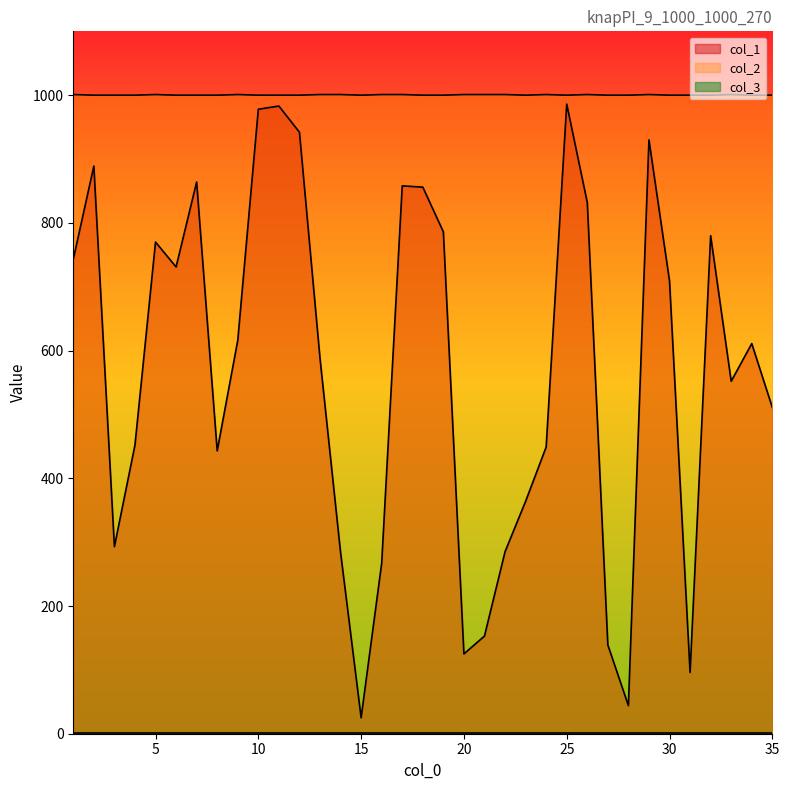

Which series has the widest spread of values?

col_1